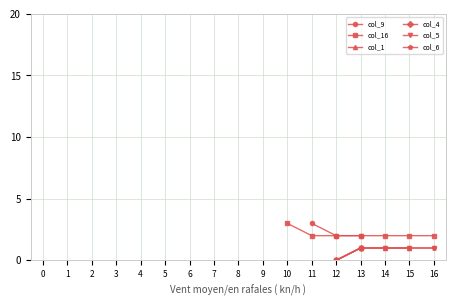

The col_5 series shows 0 at 7. True or false?

False